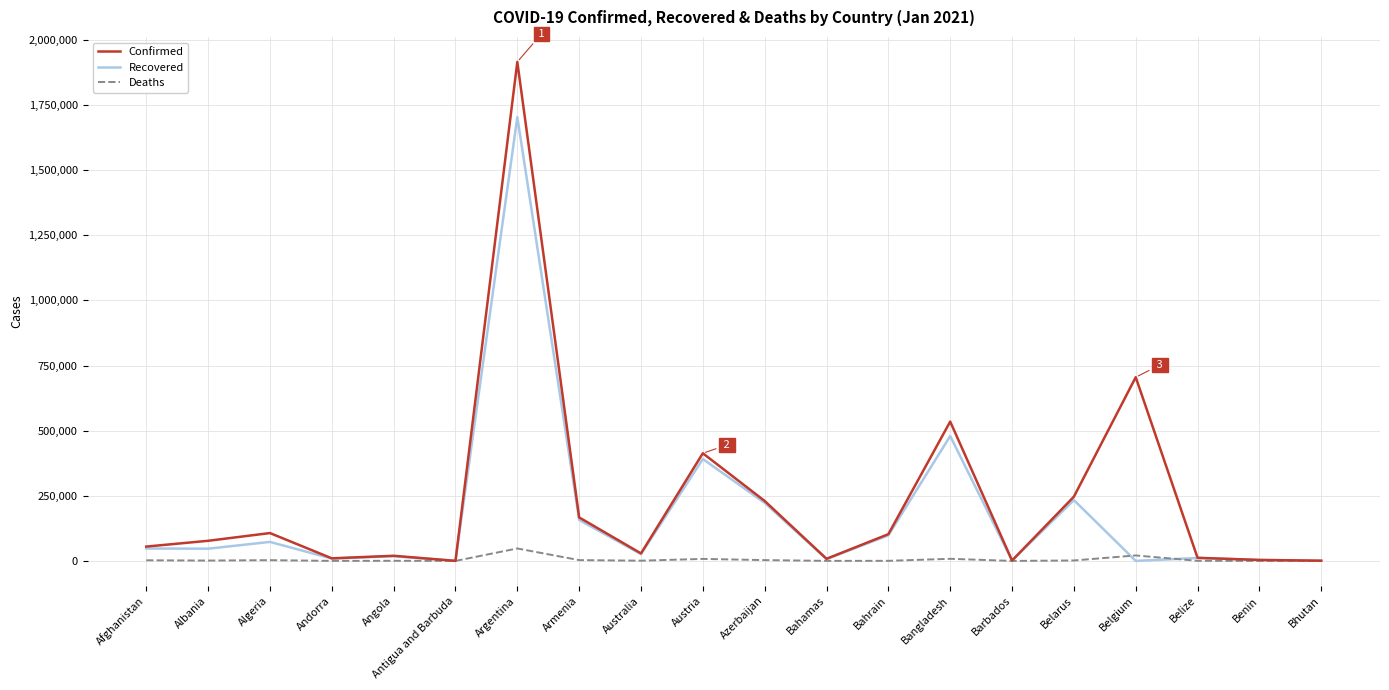

At which category does Recovered reach its first local peak?

Algeria